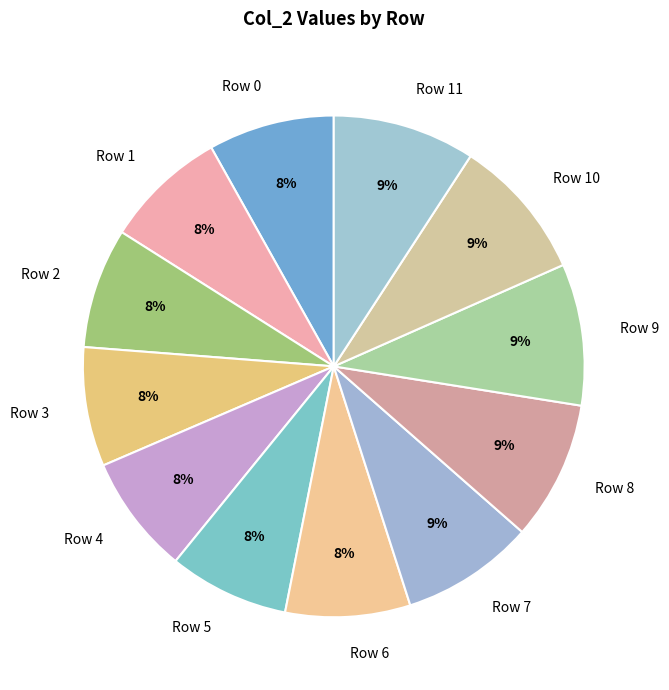

To the nearest percent, what portion does Row 9 represent?

9%